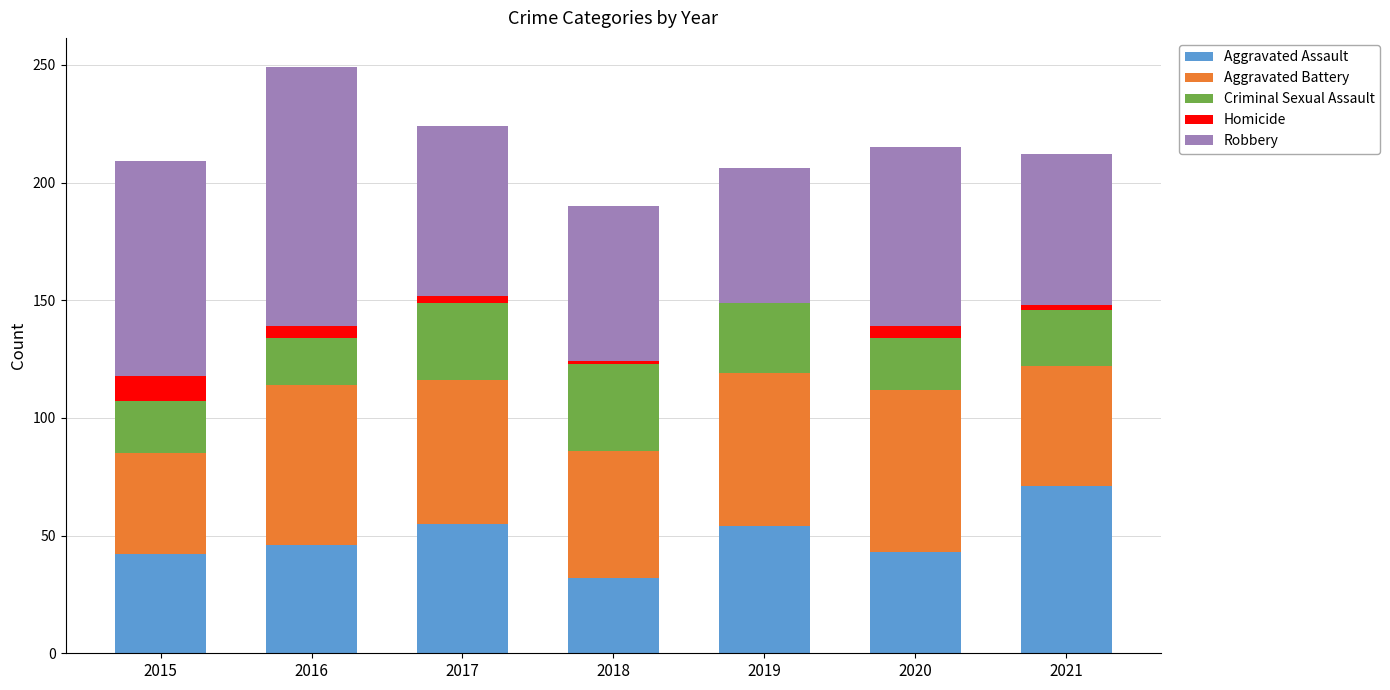

What is the highest value of the Aggravated Assault series?

71